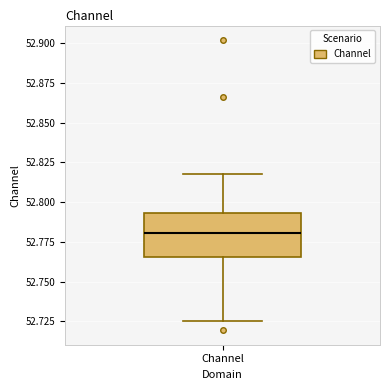

Read this box plot against the y-axis: the position of the median line, the range covered by the box, and the ends of both whiskers. The values are not printed on the chart, so give them approximately, as read against the axis.

median 52.780, box 52.765 to 52.795, whiskers 52.725 to 52.815